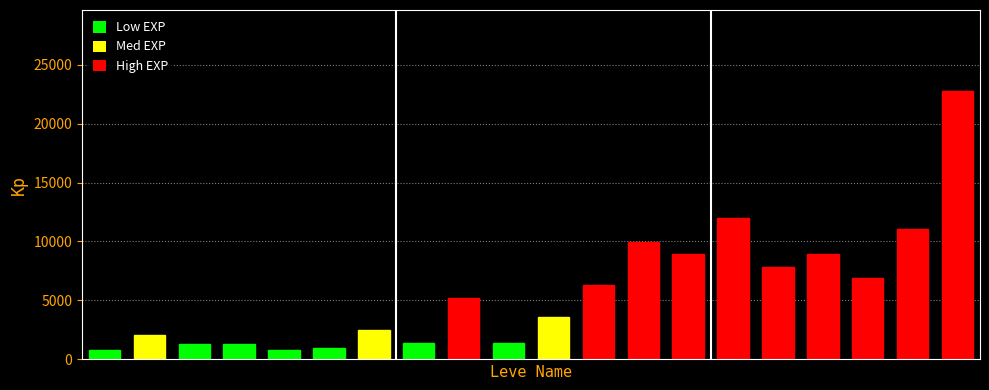

What is the value of the 10th bar from the left?

1420